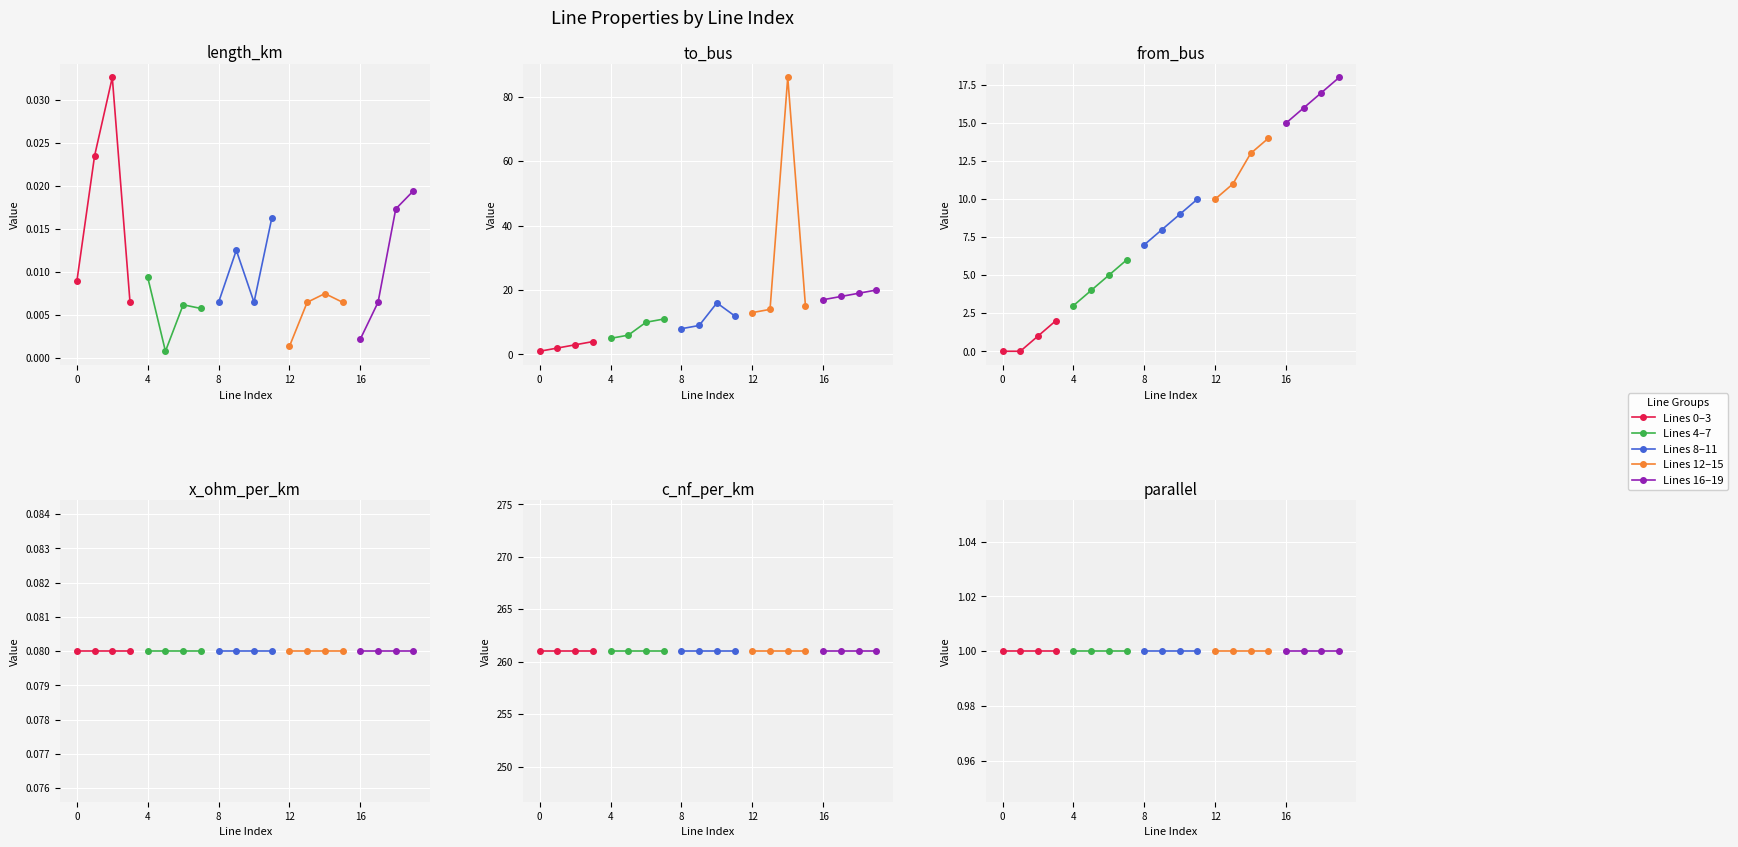

Between 2 and 6, which series saw the biggest shift?

to_bus